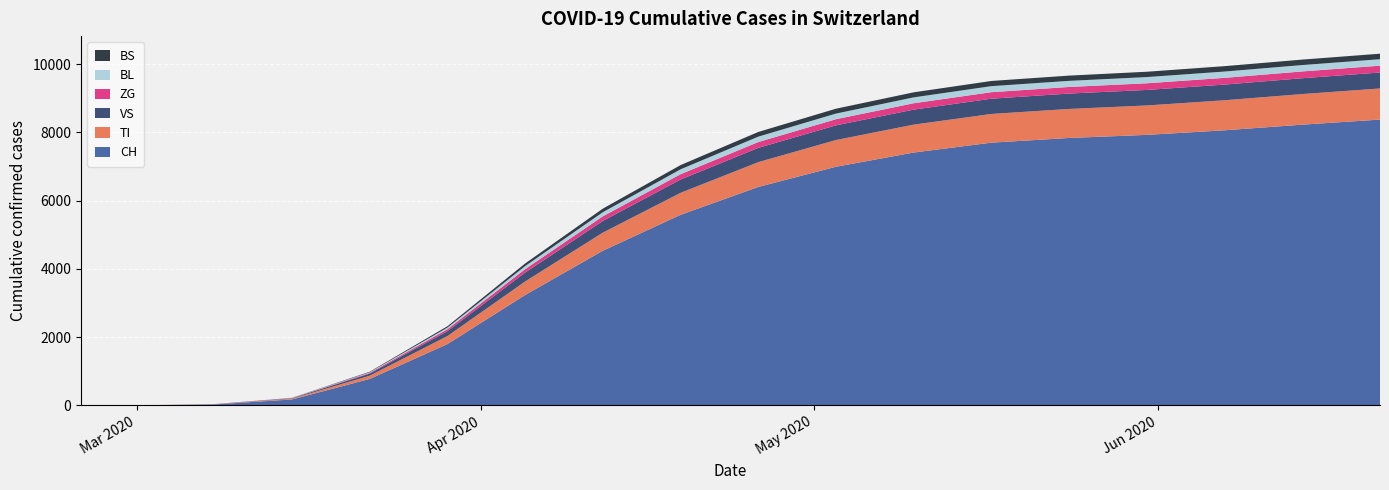

Reading right to left, transcribe all the data shown in this chart.

TI: 2020-06-21=912	2020-06-14=897	2020-06-07=880	2020-05-31=862	2020-05-24=851	2020-05-17=841	2020-05-10=818	2020-05-03=783	2020-04-26=728	2020-04-19=644	2020-04-12=531	2020-04-05=396	2020-03-29=235	2020-03-22=95	2020-03-15=21	2020-03-08=5	2020-03-01=0	2020-02-25=0
VS: 2020-06-21=468	2020-06-14=464	2020-06-07=460	2020-05-31=455	2020-05-24=451	2020-05-17=447	2020-05-10=440	2020-05-03=430	2020-04-26=418	2020-04-19=390	2020-04-12=343	2020-04-05=261	2020-03-29=143	2020-03-22=61	2020-03-15=13	2020-03-08=2	2020-03-01=0	2020-02-25=0
ZG: 2020-06-21=200	2020-06-14=199	2020-06-07=197	2020-05-31=195	2020-05-24=193	2020-05-17=191	2020-05-10=187	2020-05-03=180	2020-04-26=171	2020-04-19=156	2020-04-12=135	2020-04-05=101	2020-03-29=58	2020-03-22=22	2020-03-15=5	2020-03-08=1	2020-03-01=0	2020-02-25=0
BL: 2020-06-21=189	2020-06-14=187	2020-06-07=185	2020-05-31=182	2020-05-24=179	2020-05-17=177	2020-05-10=172	2020-05-03=165	2020-04-26=158	2020-04-19=143	2020-04-12=121	2020-04-05=89	2020-03-29=47	2020-03-22=18	2020-03-15=4	2020-03-08=1	2020-03-01=0	2020-02-25=0
BS: 2020-06-21=162	2020-06-14=160	2020-06-07=158	2020-05-31=156	2020-05-24=154	2020-05-17=152	2020-05-10=148	2020-05-03=143	2020-04-26=137	2020-04-19=124	2020-04-12=104	2020-04-05=76	2020-03-29=40	2020-03-22=15	2020-03-15=4	2020-03-08=1	2020-03-01=0	2020-02-25=0
CH: 2020-06-21=8375	2020-06-14=8226	2020-06-07=8061	2020-05-31=7927	2020-05-24=7836	2020-05-17=7699	2020-05-10=7409	2020-05-03=6993	2020-04-26=6400	2020-04-19=5584	2020-04-12=4531	2020-04-05=3234	2020-03-29=1795	2020-03-22=774	2020-03-15=173	2020-03-08=27	2020-03-01=0	2020-02-25=0